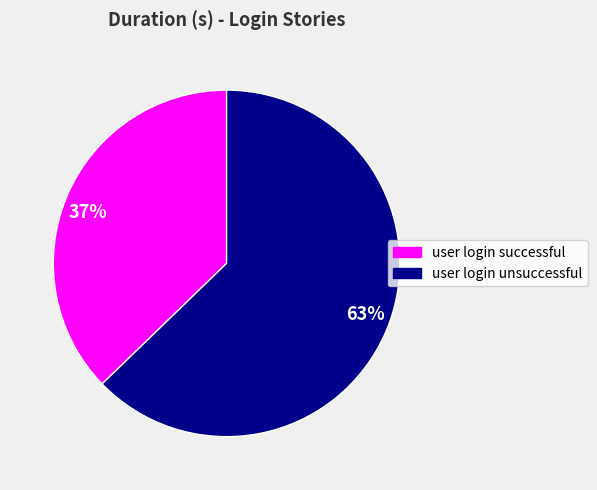

How many segments does this pie chart have?

2